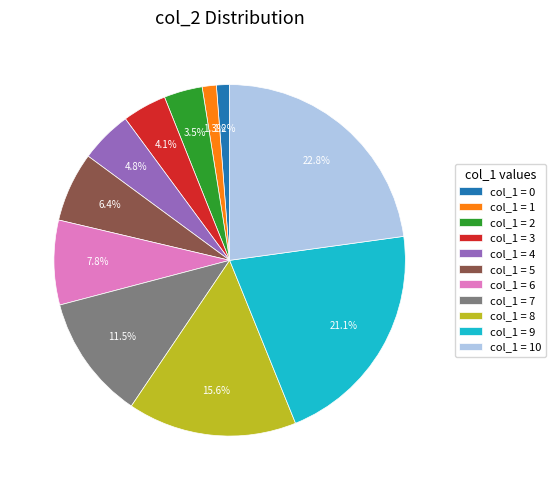

How many slices are in this pie chart?

11